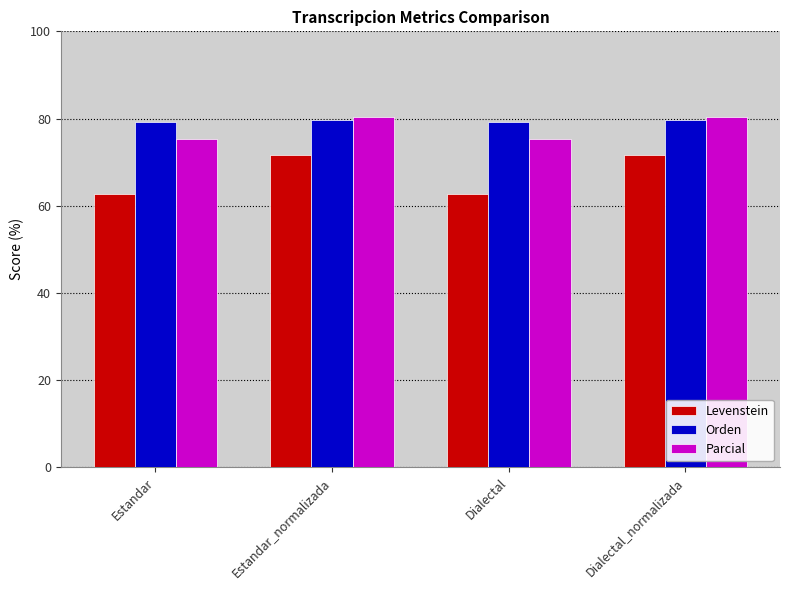

Is the value of Levenstein at Dialectal greater than the value of Orden at Dialectal?

No